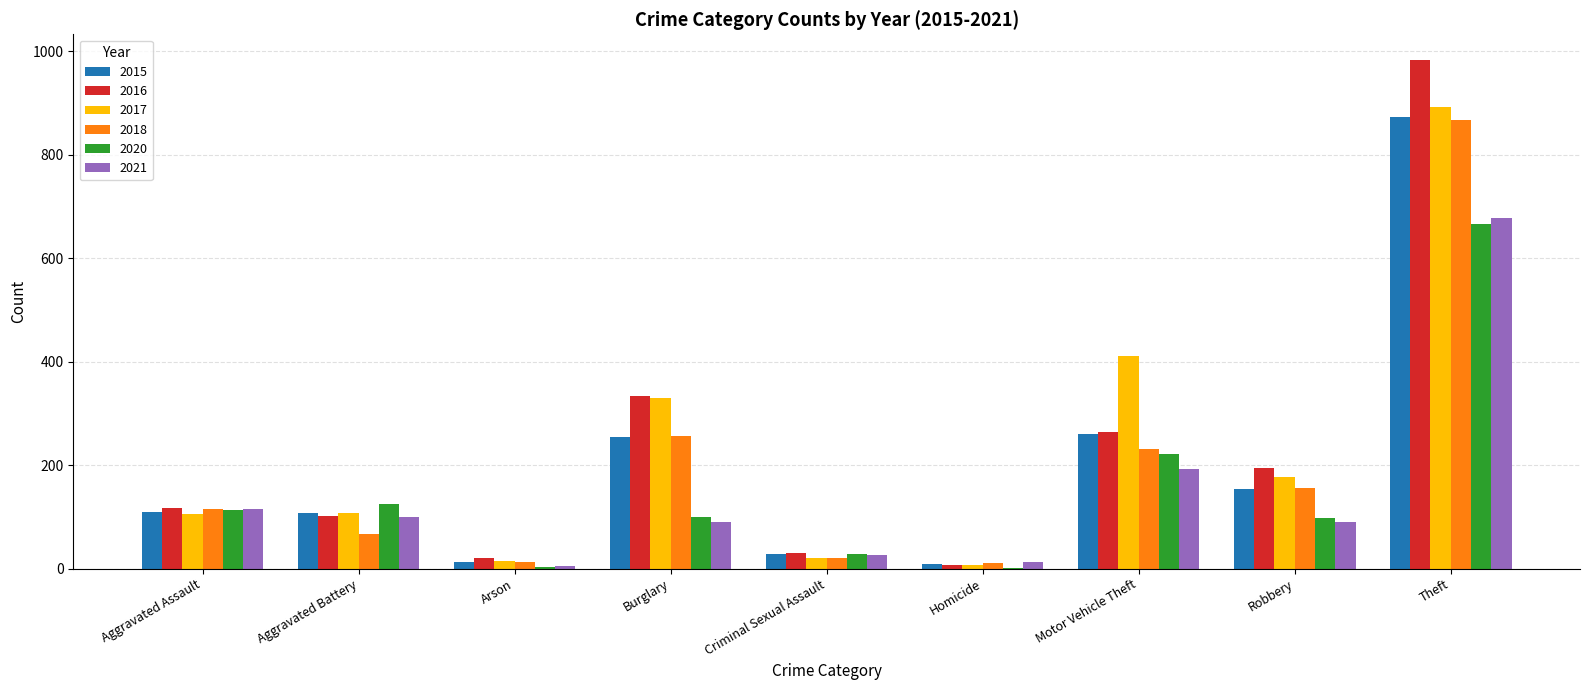

At which label is 2018 closest to 439?

Burglary